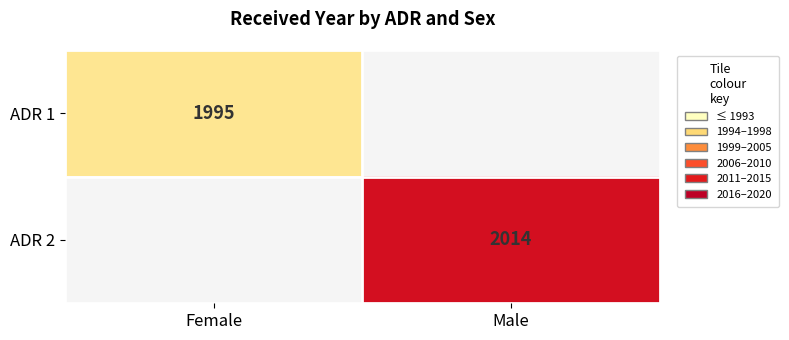

The ADR 1 series shows 1995 at Female. True or false?

True